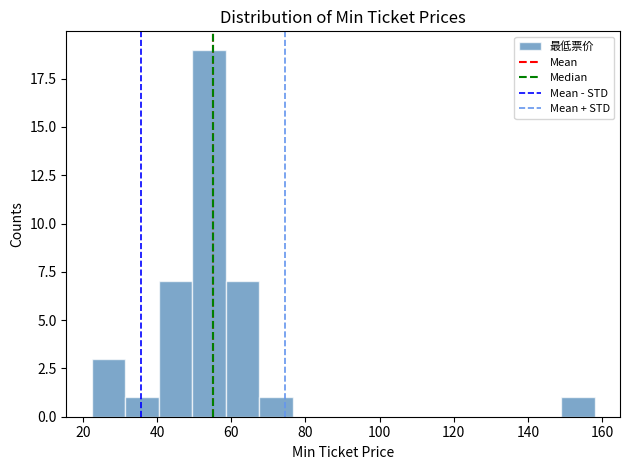

Reading left to right, list every bar in this chart as the range it spans on the x-axis followed by its height. Neither the bar edges nor the heights are printed on the chart, so give them approximately, as read against the axes.

22 to 32: 3
32 to 40: 1
40 to 50: 7
50 to 58: 19
58 to 68: 7
68 to 76: 1
76 to 86: 0
86 to 94: 0
94 to 104: 0
104 to 112: 0
112 to 122: 0
122 to 130: 0
130 to 140: 0
140 to 148: 0
148 to 158: 1